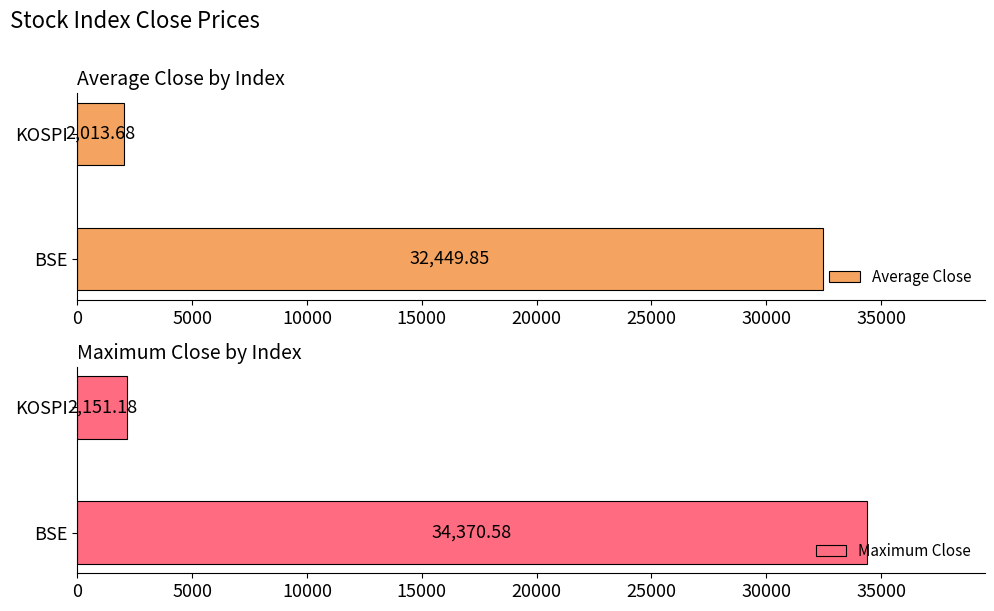

What is the sum of the Average Close values at BSE and KOSPI?

34463.5